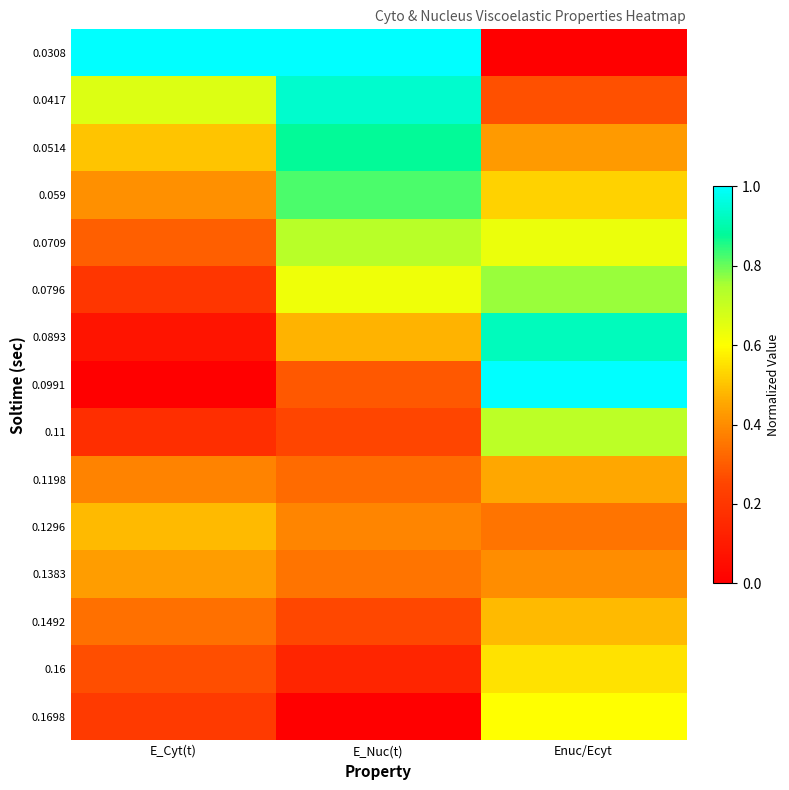

Rank the series at E_Cyt(t) from highest to lowest value.

0.0308, 0.0417, 0.0514, 0.1296, 0.1383, 0.059, 0.1198, 0.1492, 0.0709, 0.16, 0.1698, 0.0796, 0.11, 0.0893, 0.0991